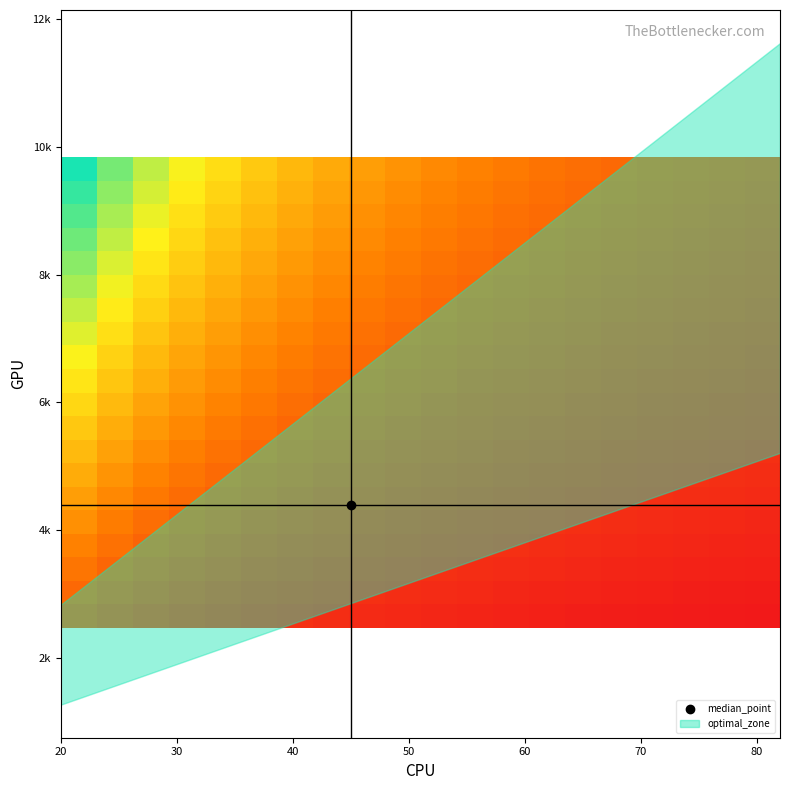

At how many categories does at least one series exceed 0?

20